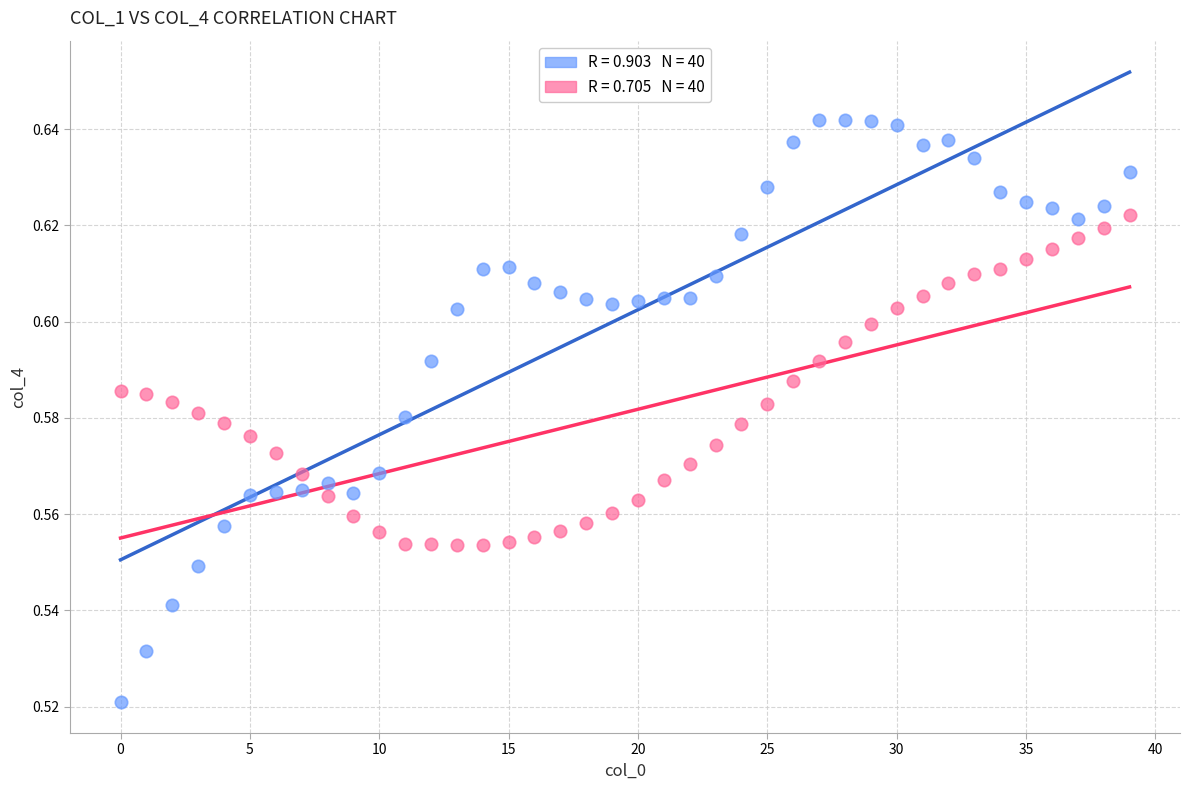

How many data points are displayed?

80